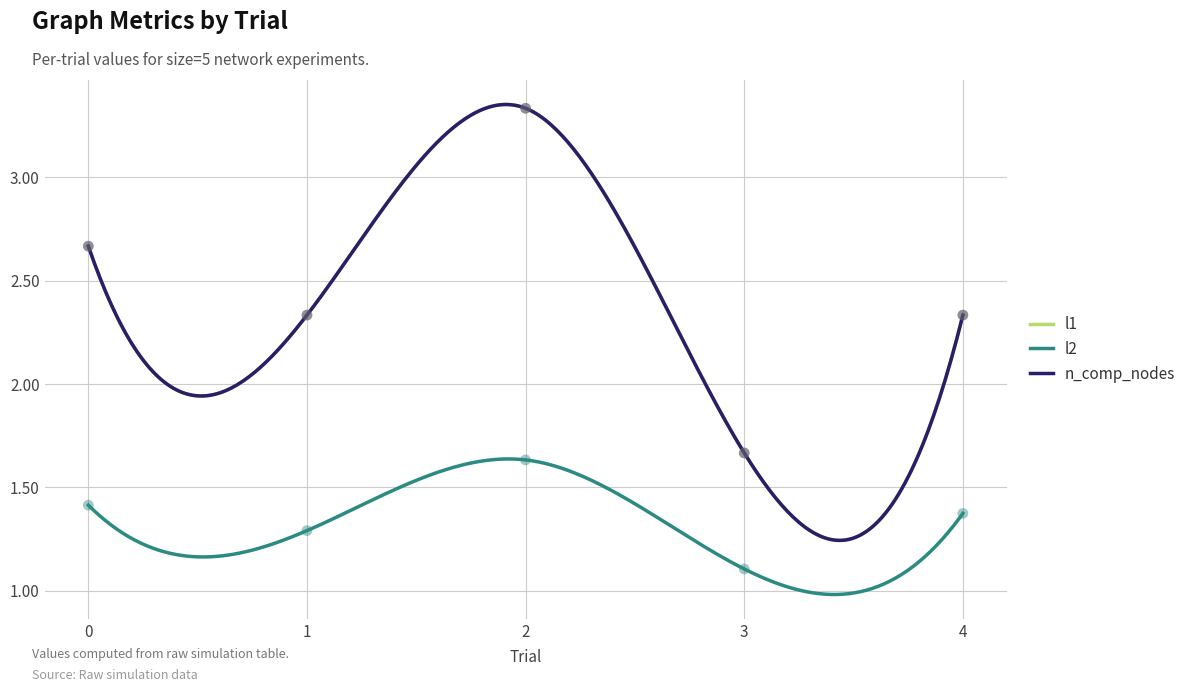

Which series reaches the minimum Y coordinate?

l2